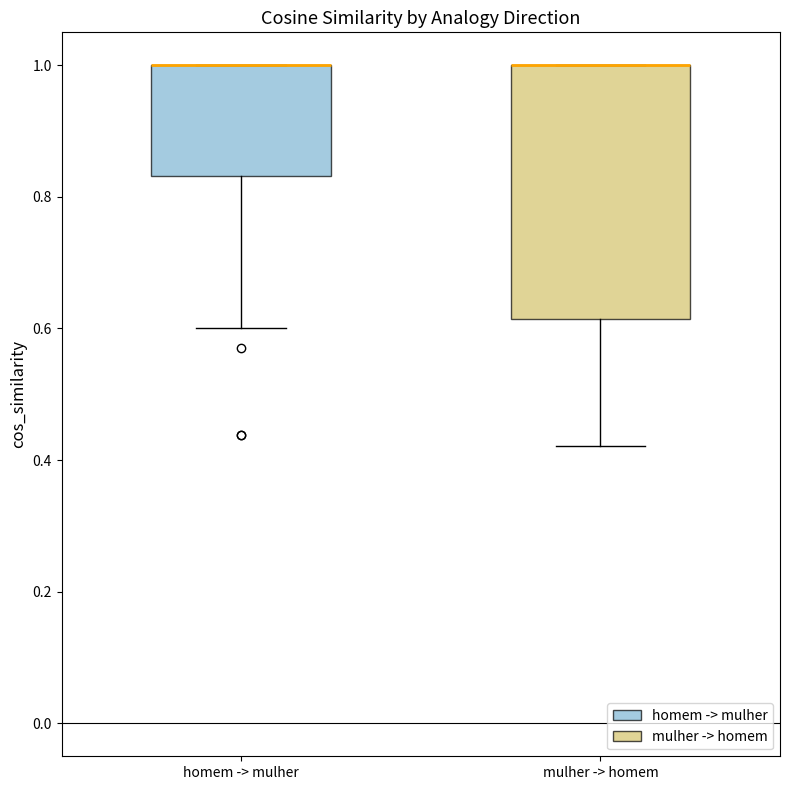

Reading left to right, read every box against the y-axis: the position of its median line, the range the box covers, and the ends of its whiskers. The values are not printed on the chart, so give them approximately, as read against the axis.

homem -> mulher: median 1.00 (drawn on the box's upper edge), box 0.84 to 1.00, whiskers 0.60 to 1.00
mulher -> homem: median 1.00 (drawn on the box's upper edge), box 0.62 to 1.00, whiskers 0.42 to 1.00